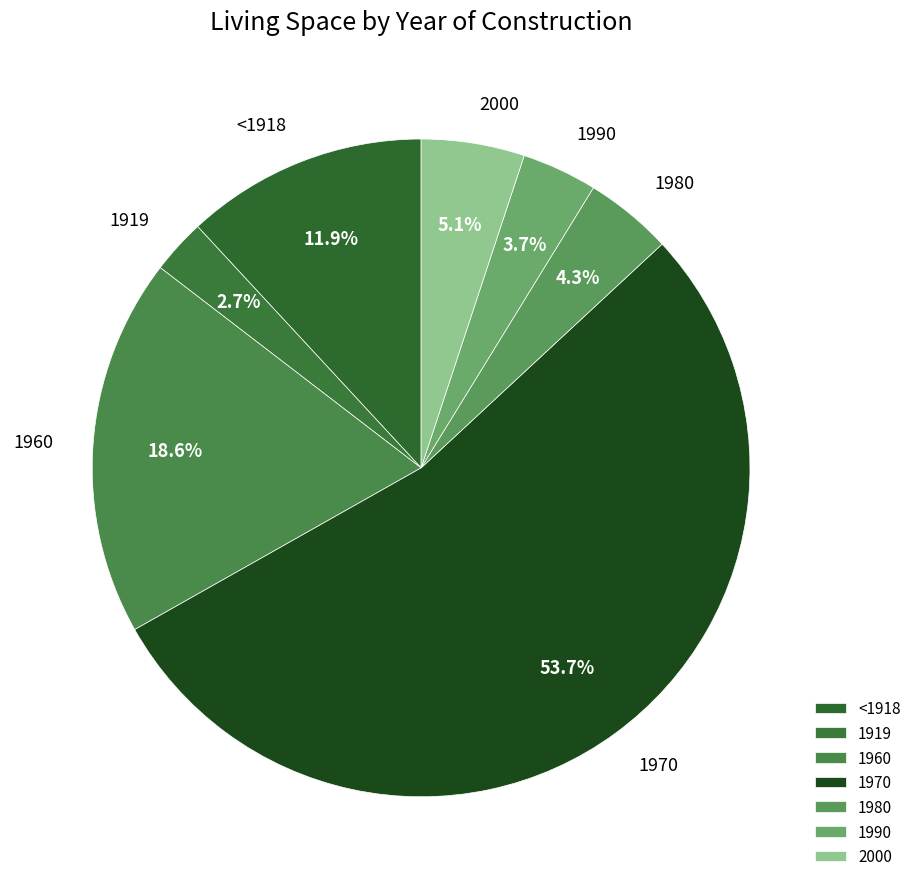

What is the smallest slice in the pie chart?

1919